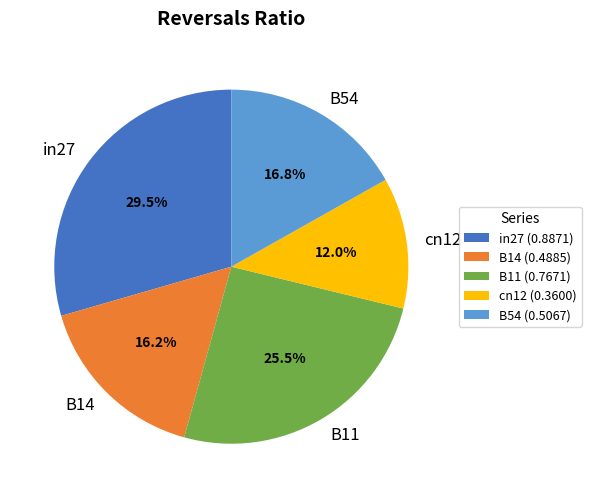

Count the number of slices in the pie.

5